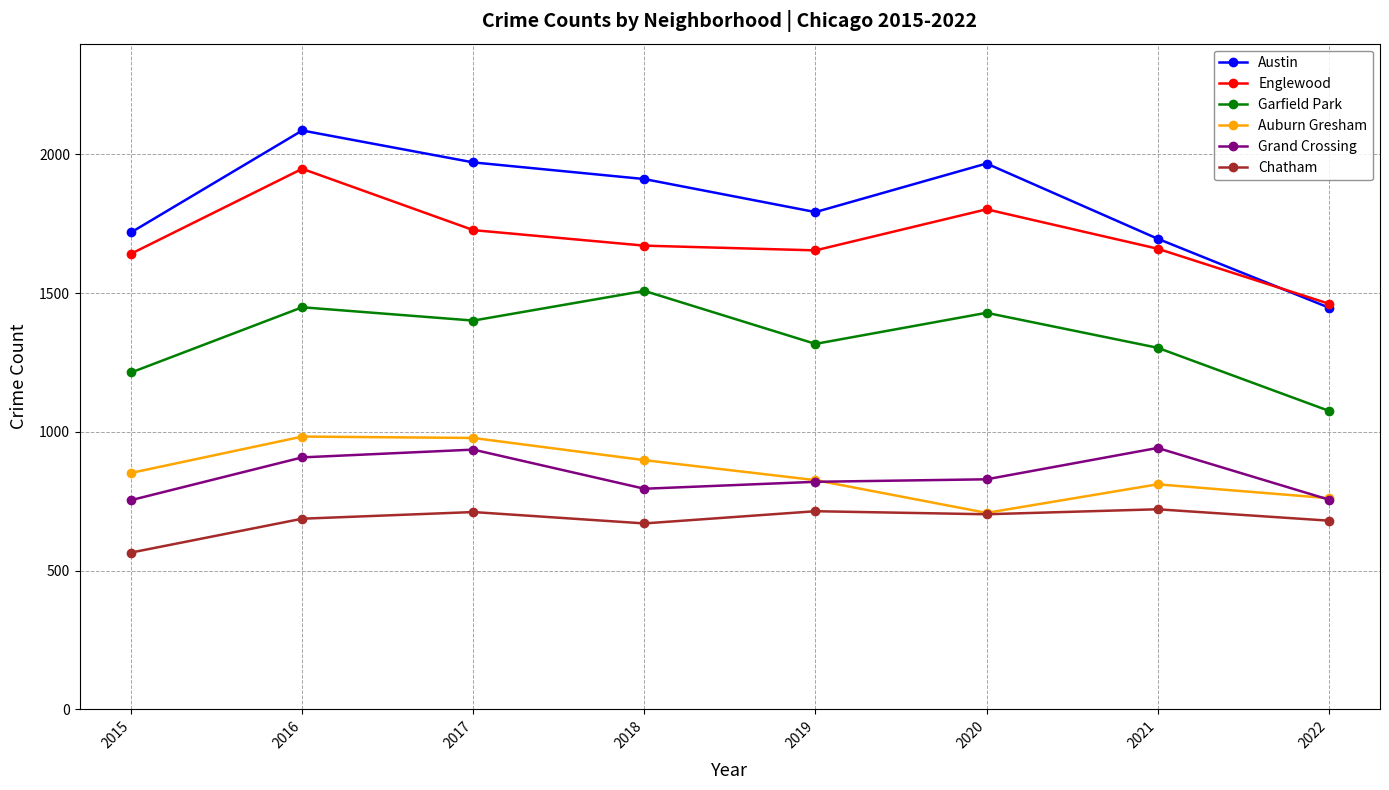

Rank the series at 2017 from highest to lowest value.

Austin, Englewood, Garfield Park, Auburn Gresham, Grand Crossing, Chatham